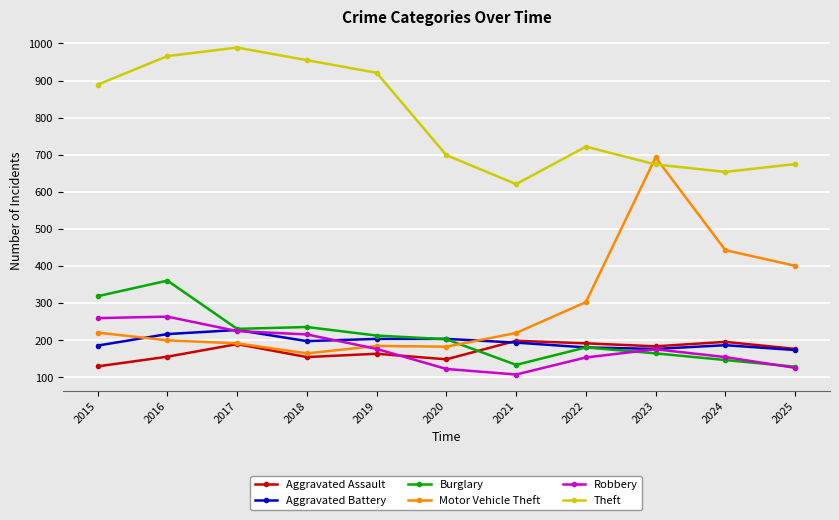

True or false: Theft and Burglary intersect in this chart.

False